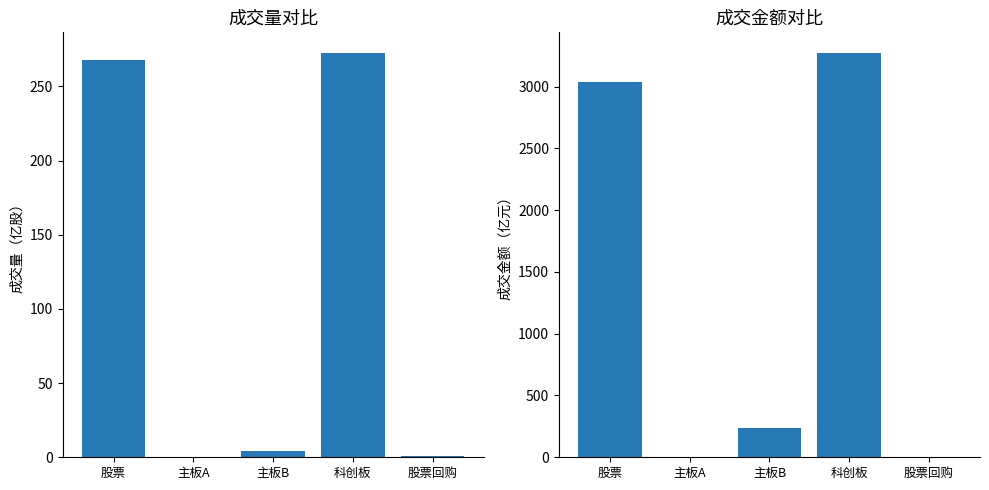

How many bars are there in total?

10